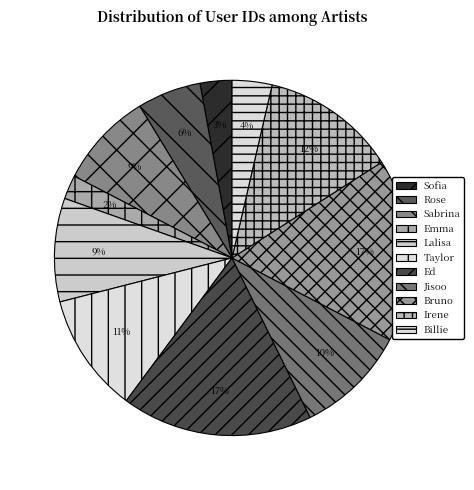

Rank the categories by value from highest to lowest.

Ed, Bruno, Irene, Taylor, Jisoo, Lalisa, Sabrina, Rose, Billie, Sofia, Emma